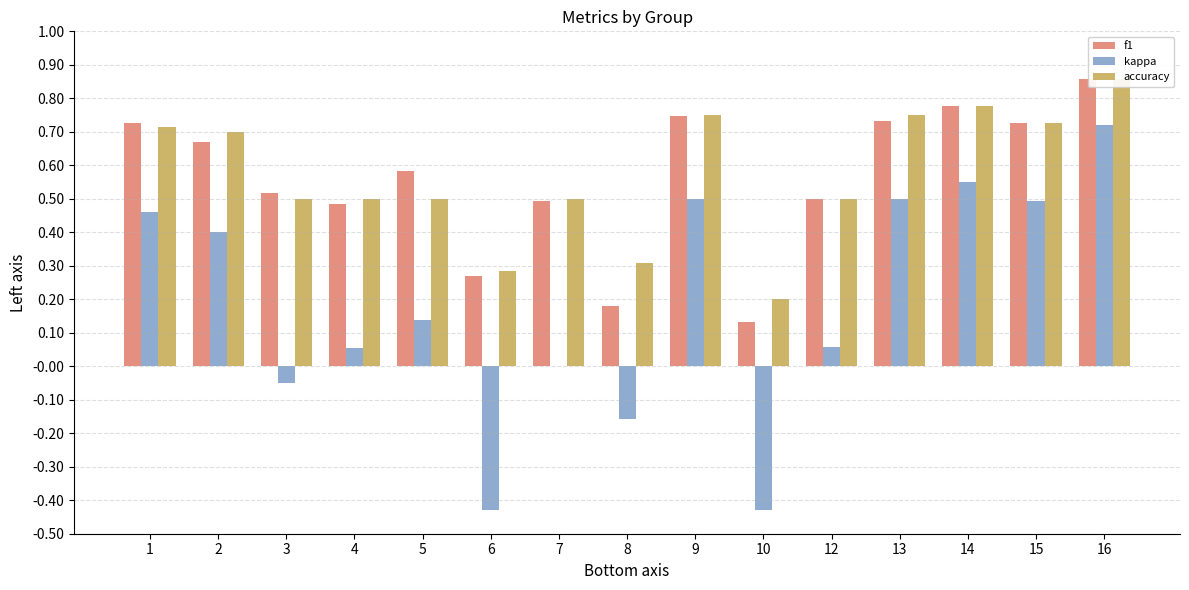

What is the value of the f1 bar at the 7th from the left?

0.5